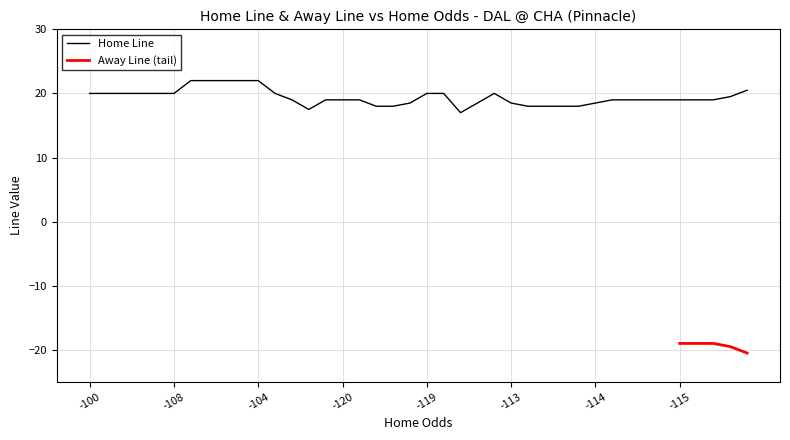

How many data points are above 19?

17